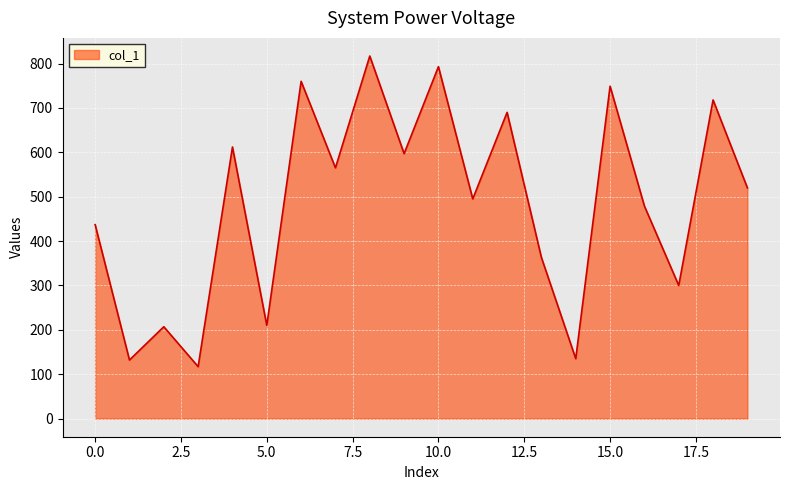

What is the difference between the maximum and minimum values?

700